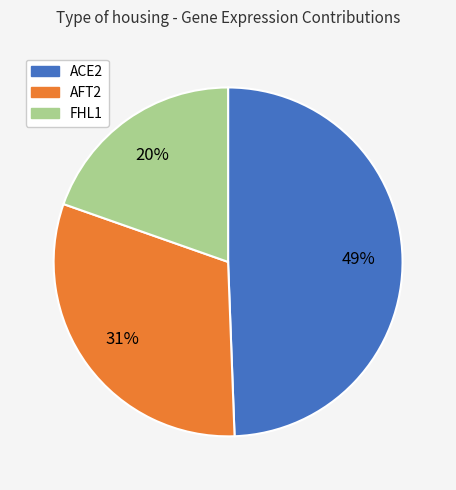

Does ACE2 represent more than half of the total?

No